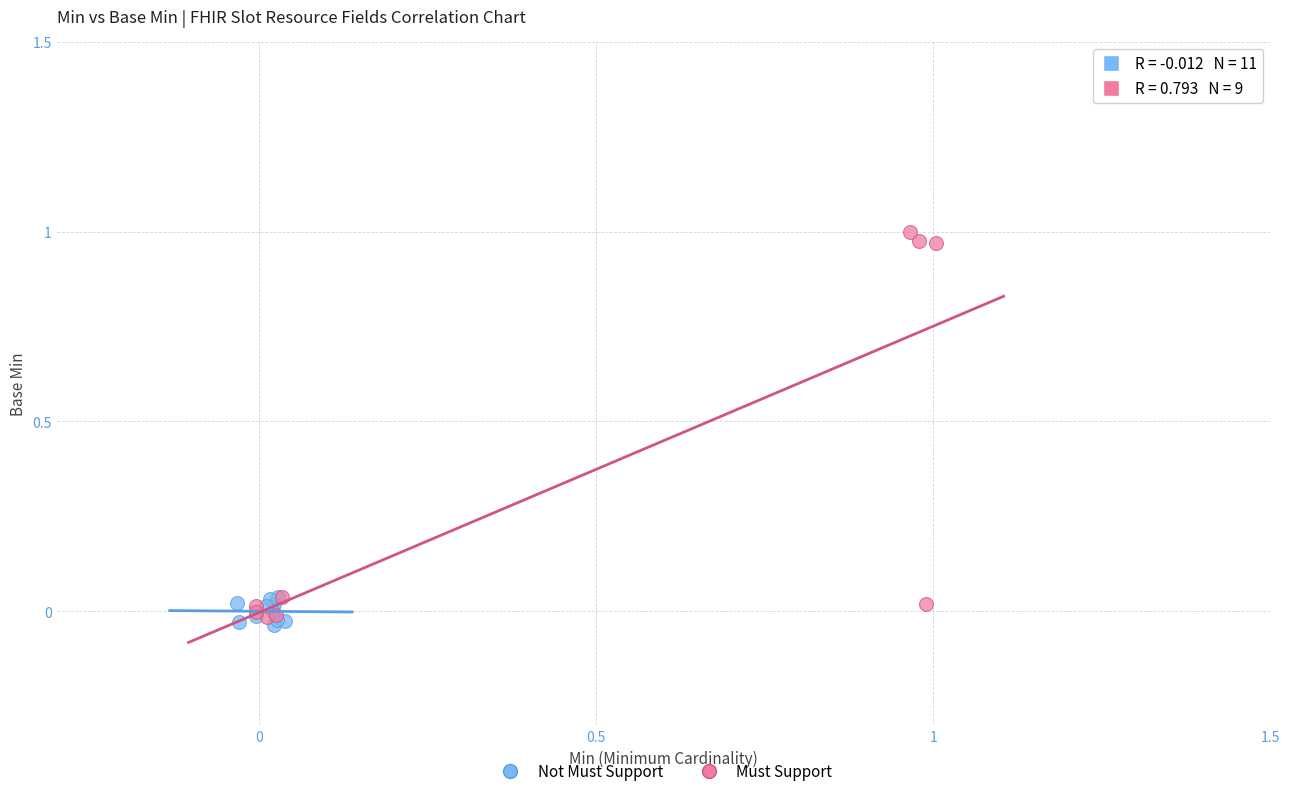

Which series has the widest spread of Y values?

Must Support